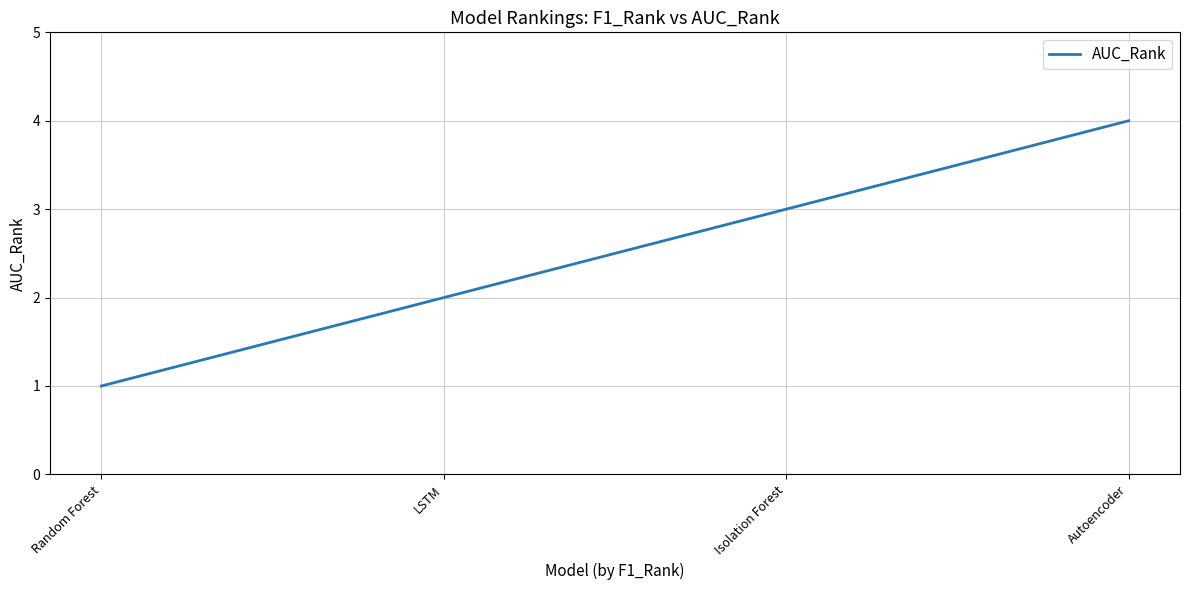

What is the change in value from LSTM to Isolation Forest?

+1